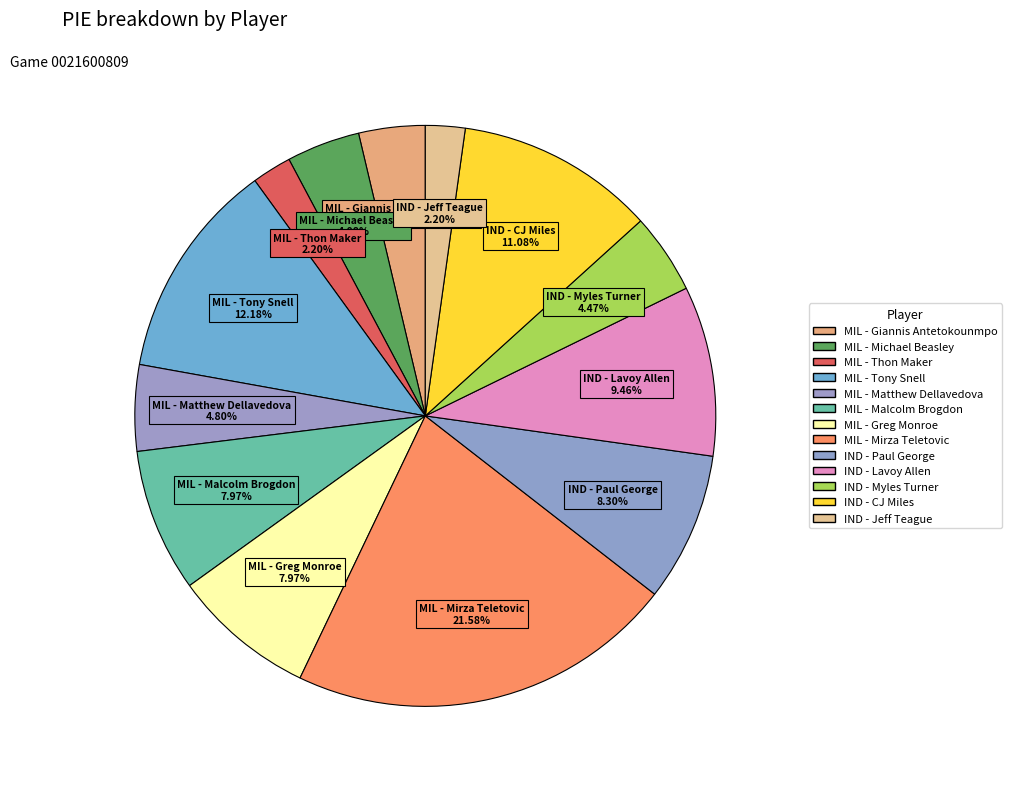

How many slices are in this pie chart?

13